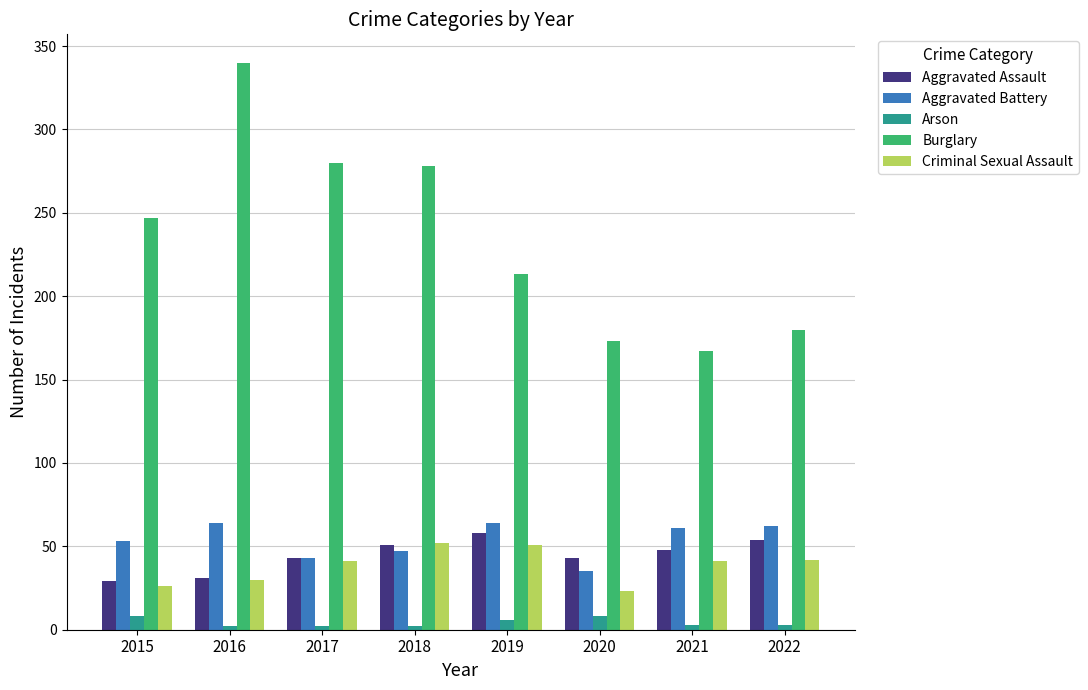

Is the value of Criminal Sexual Assault at 2017 greater than the value of Aggravated Battery at 2022?

No